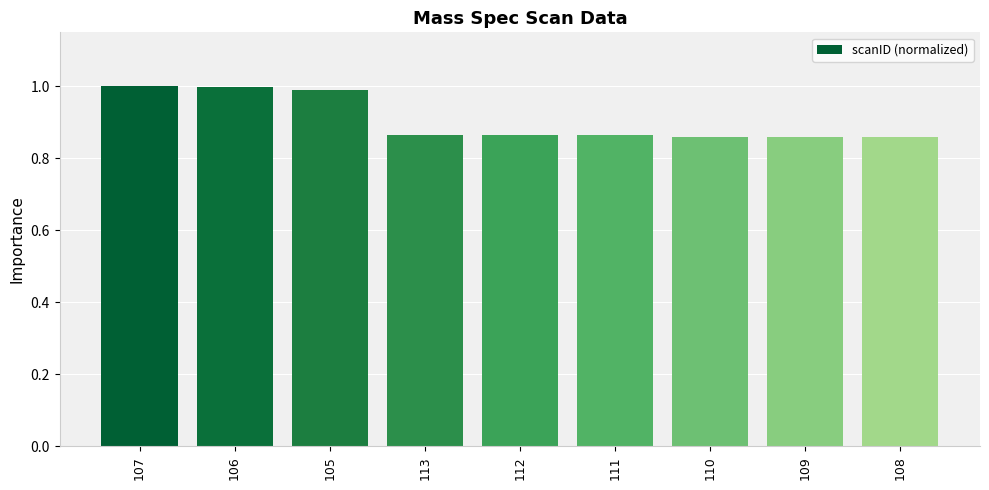

What position from the right is 105?

7